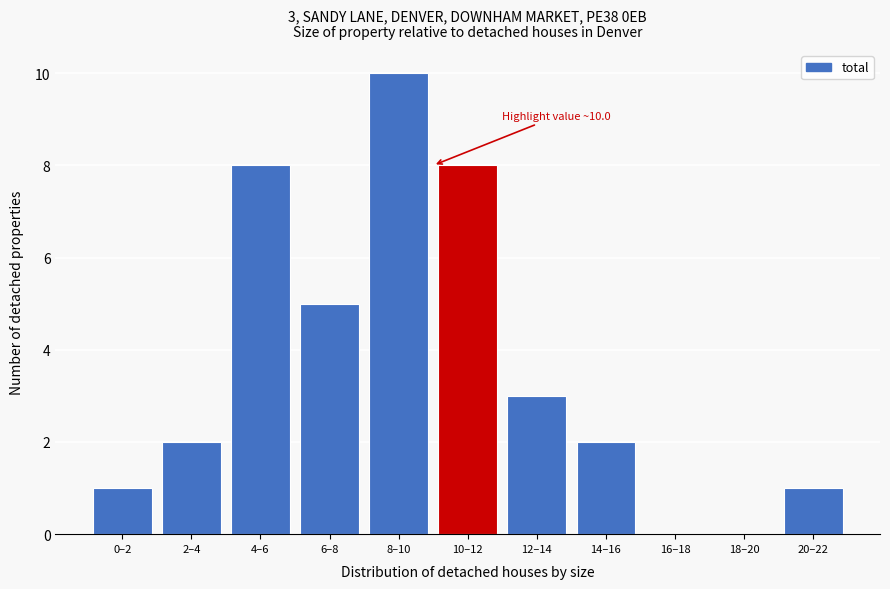

Reading right to left, transcribe all the data shown in this chart.

20–22=1	18–20=0	16–18=0	14–16=2	12–14=3	10–12=8	8–10=10	6–8=5	4–6=8	2–4=2	0–2=1